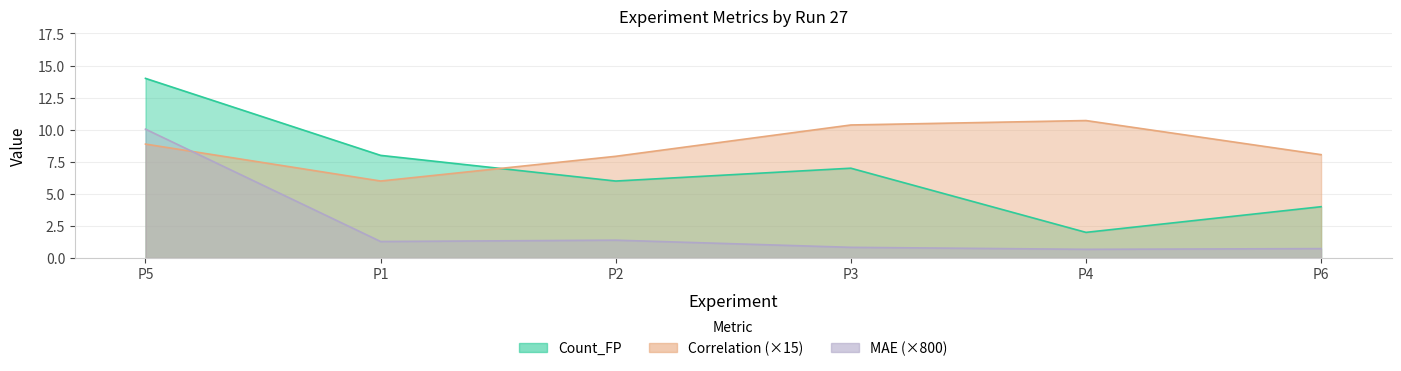

True or false: Correlation and MAE cross at least once.

True